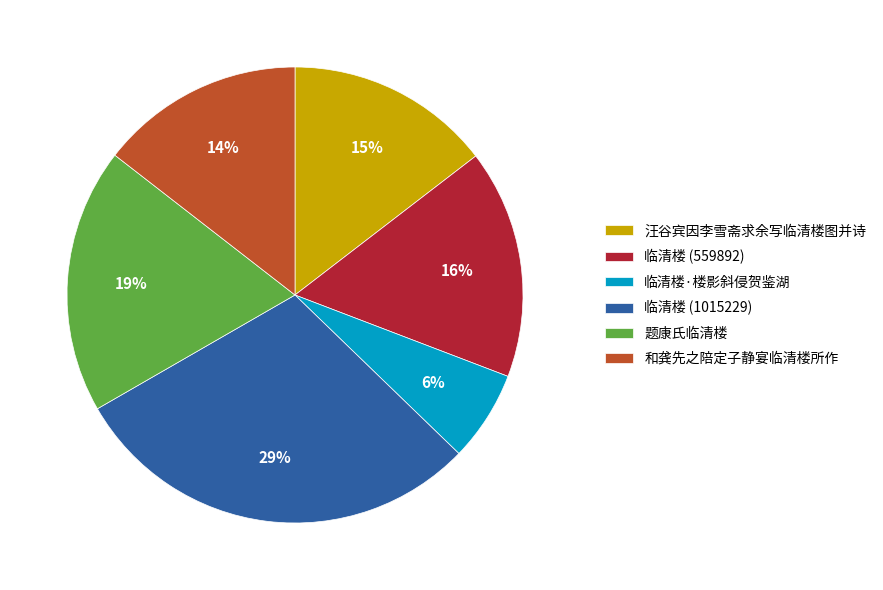

Is 临清楼·楼影斜侵贺鉴湖 the majority of the pie?

No